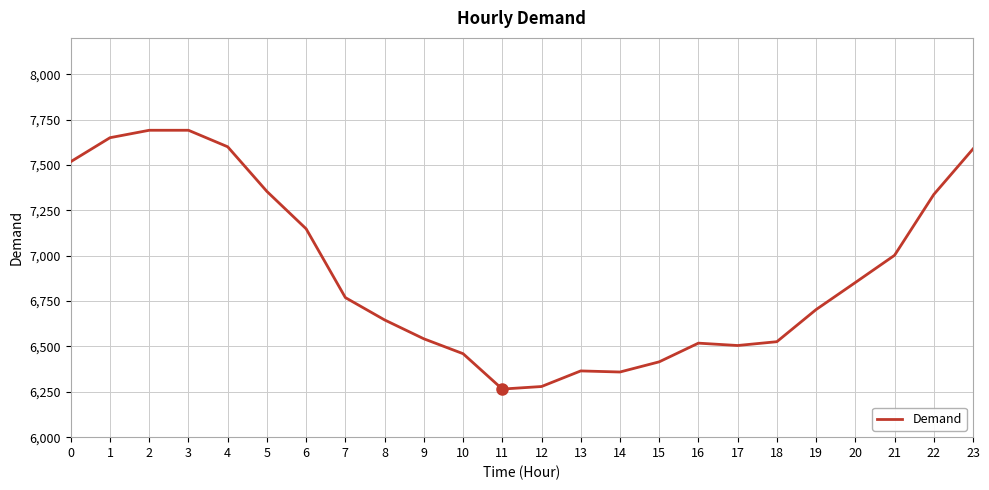

What is the difference between the maximum and minimum values?

1426